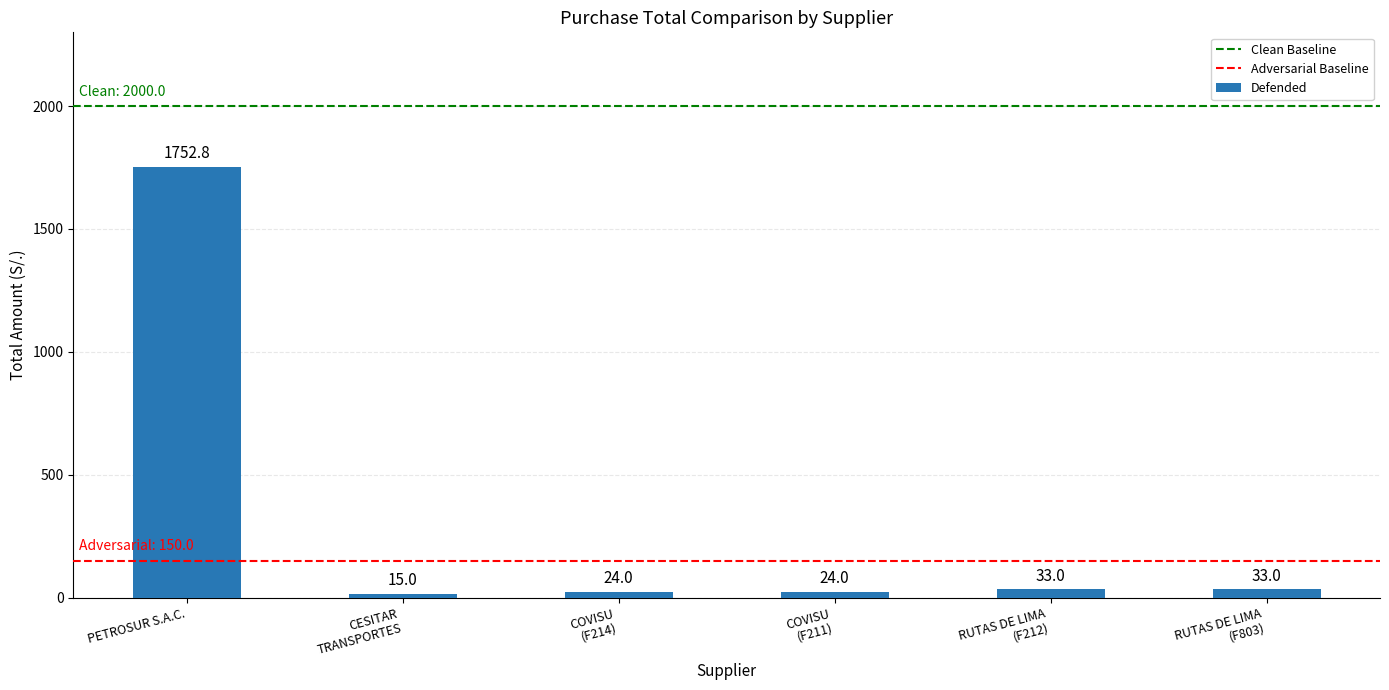

How many series are shown in this chart?

1